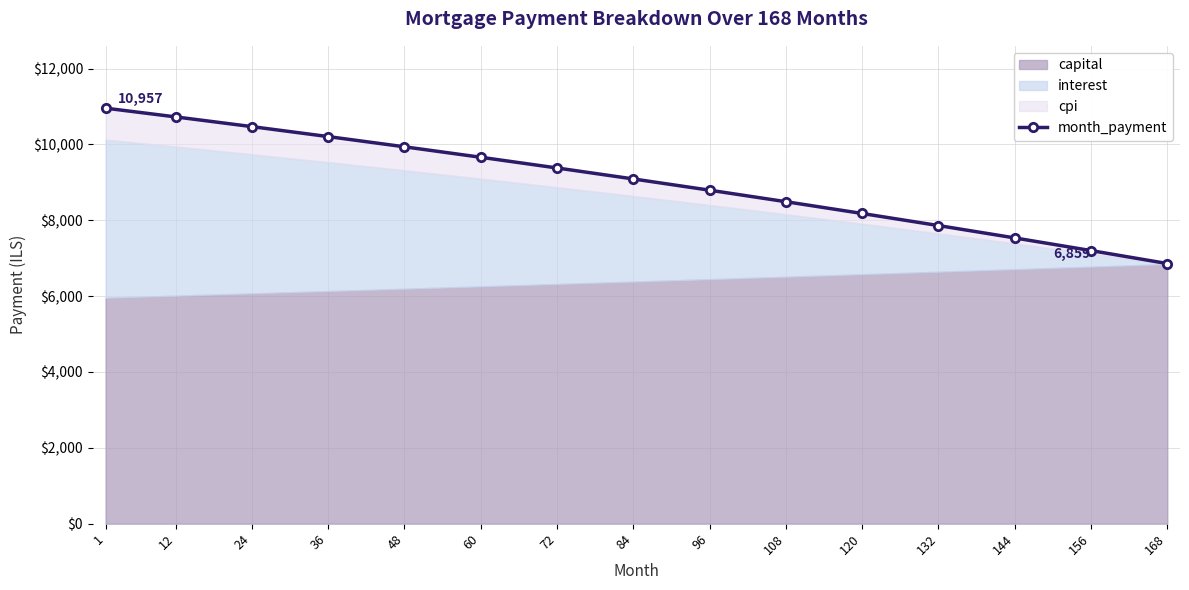

True or false: there are more than 2 points higher than both neighbors.

False